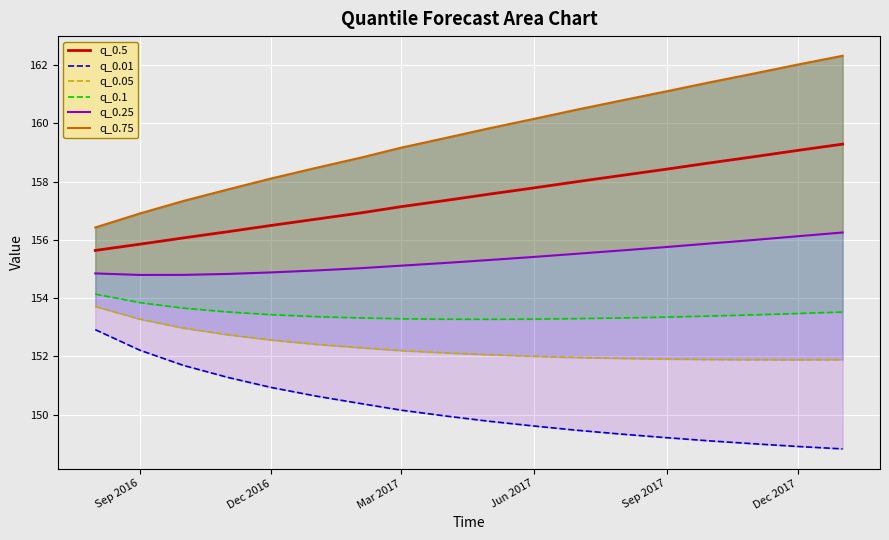

What is the highest value of the q_0.5 series?

159.3